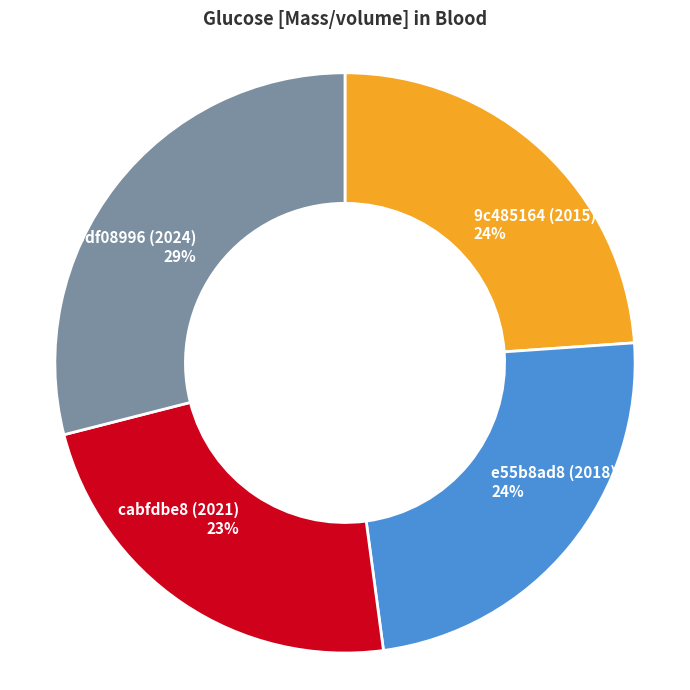

Count the number of slices in the pie.

4